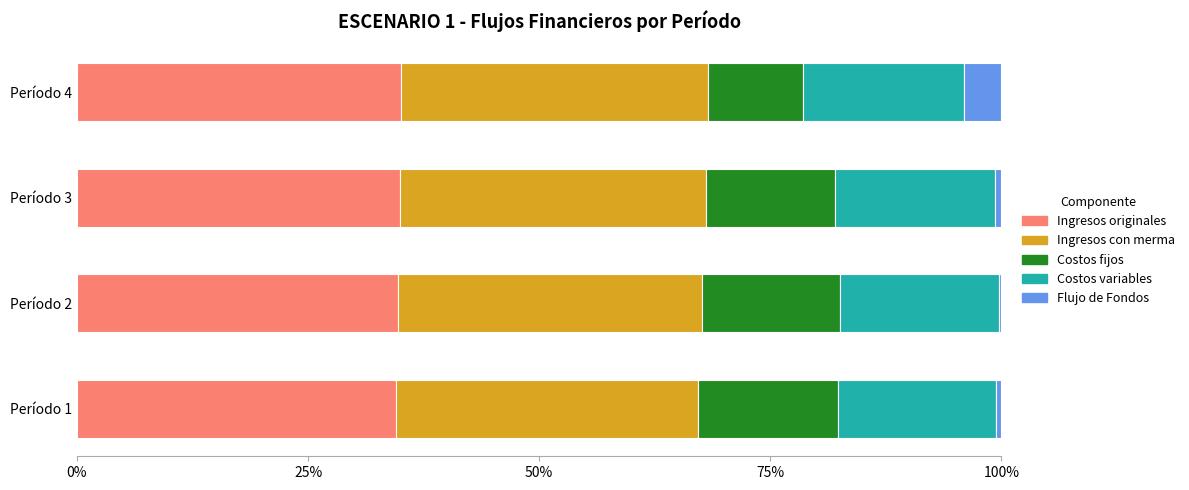

What is the maximum value for Ingresos originales?

35.1